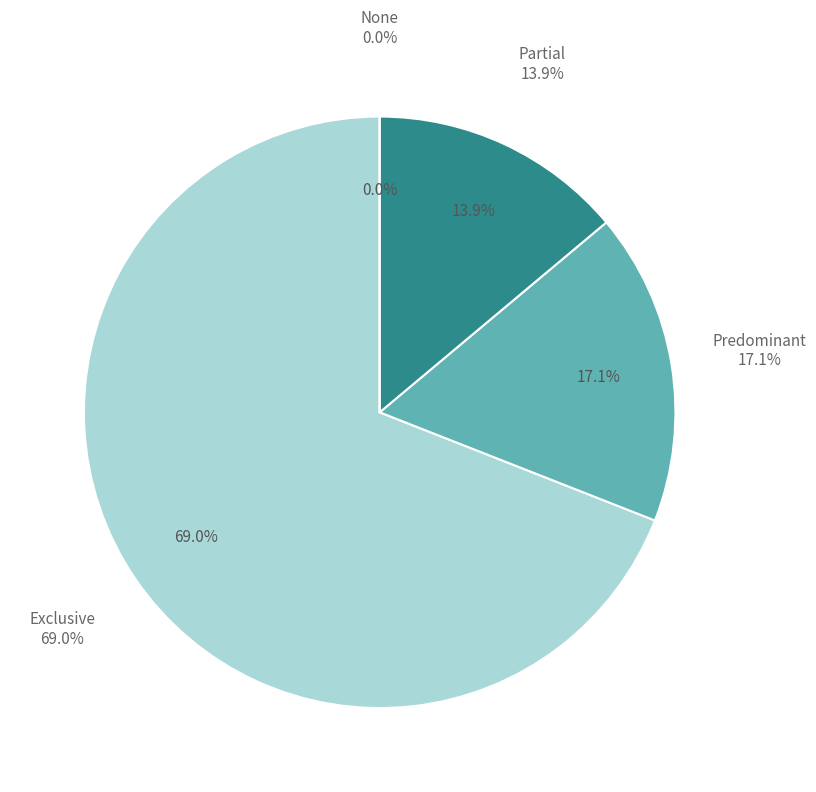

Is it true that Exclusive is 69% of the pie?

True